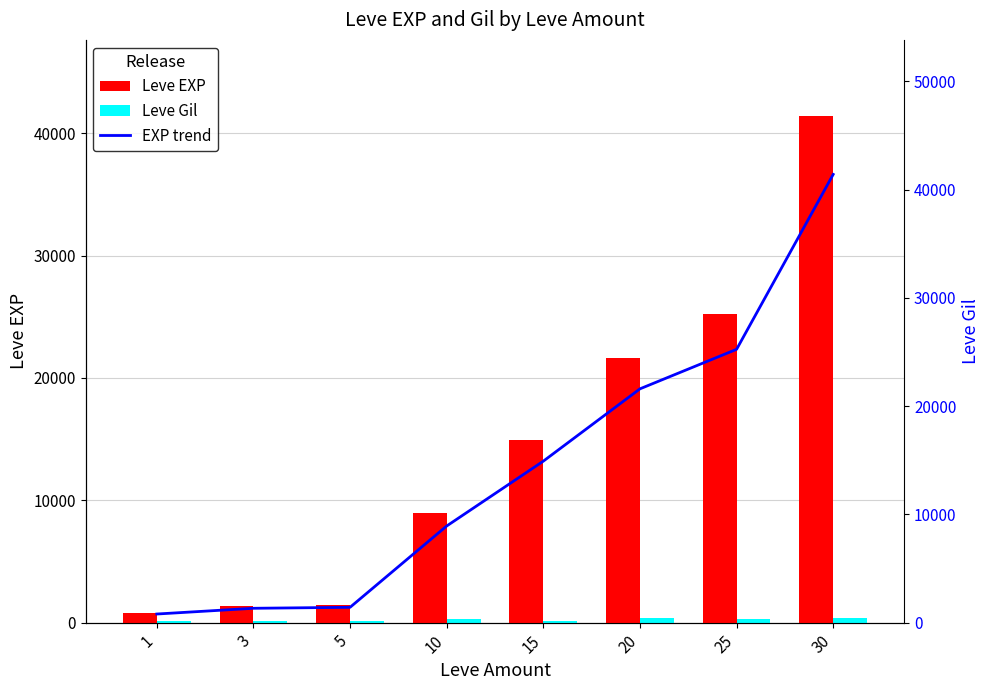

What is the value of the Leve Gil bar at the 8th from the left?

372